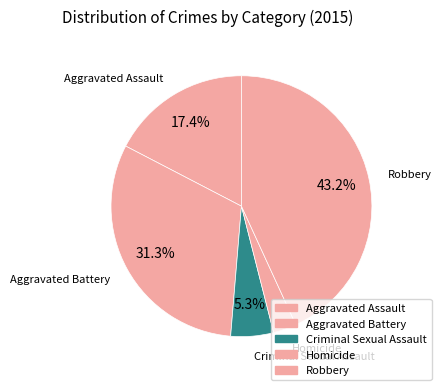

Combined, do Criminal Sexual Assault and Robbery account for over 50%?

No